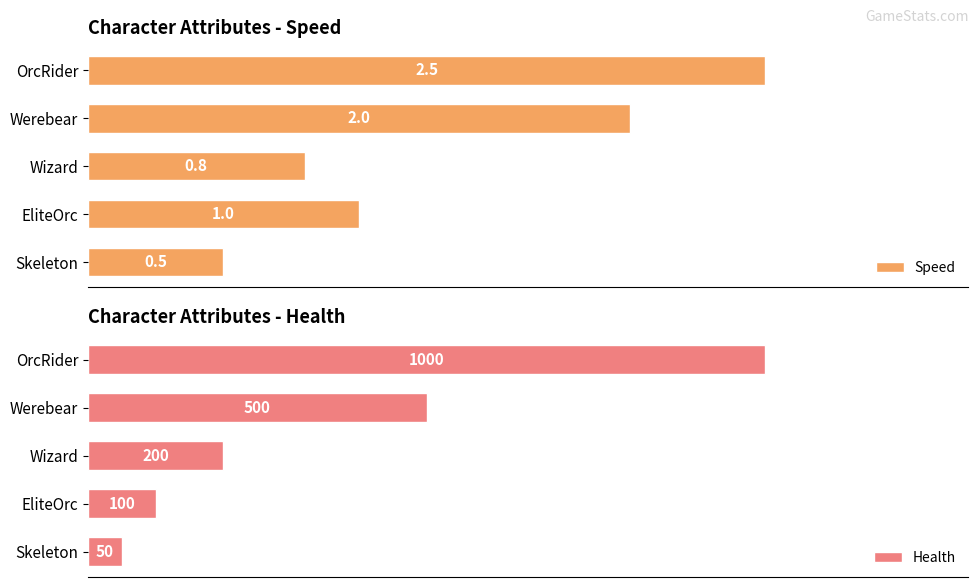

At which label is Health closest to 525?

Werebear